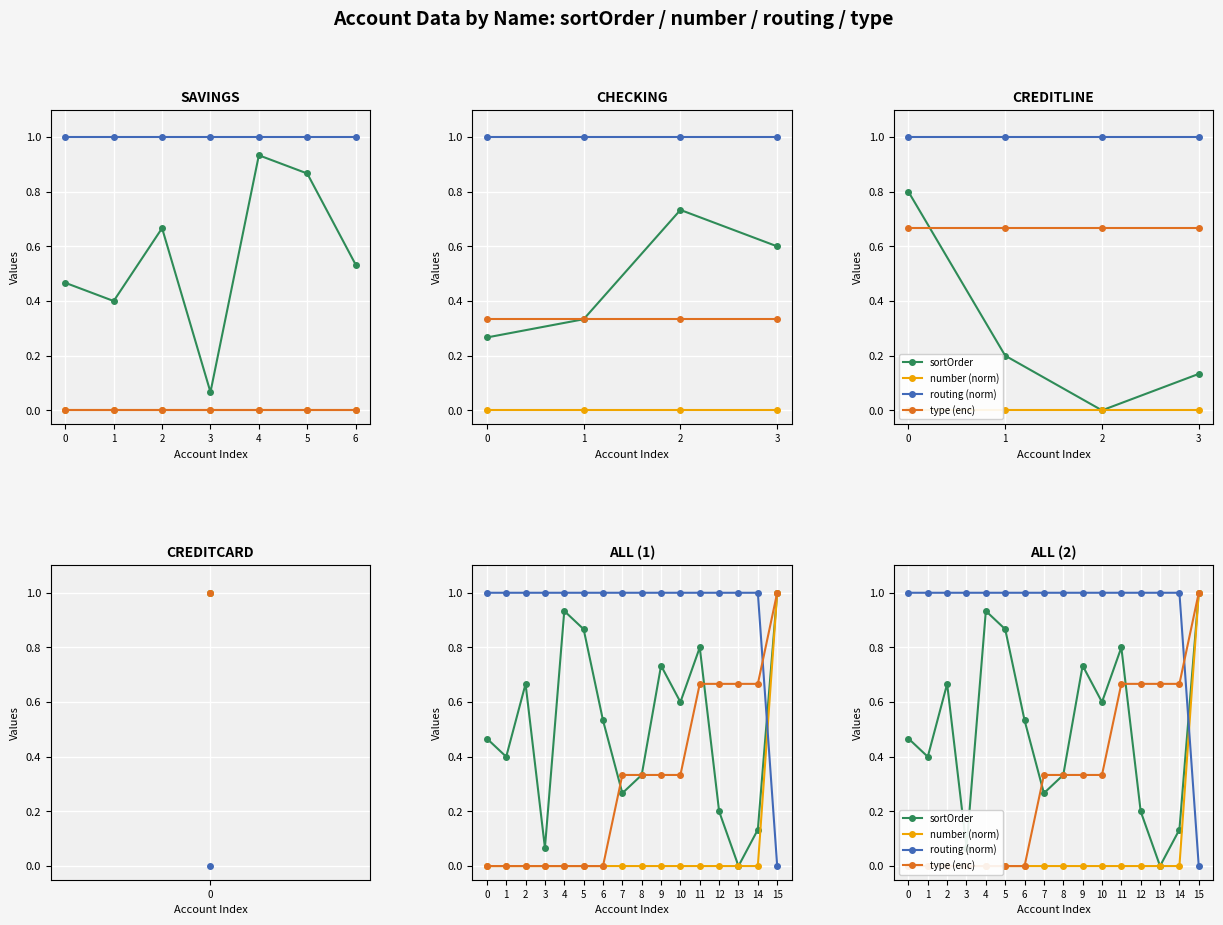

List the series in order of their overall mean, lowest first.

number (norm), type (enc), sortOrder, routing (norm)